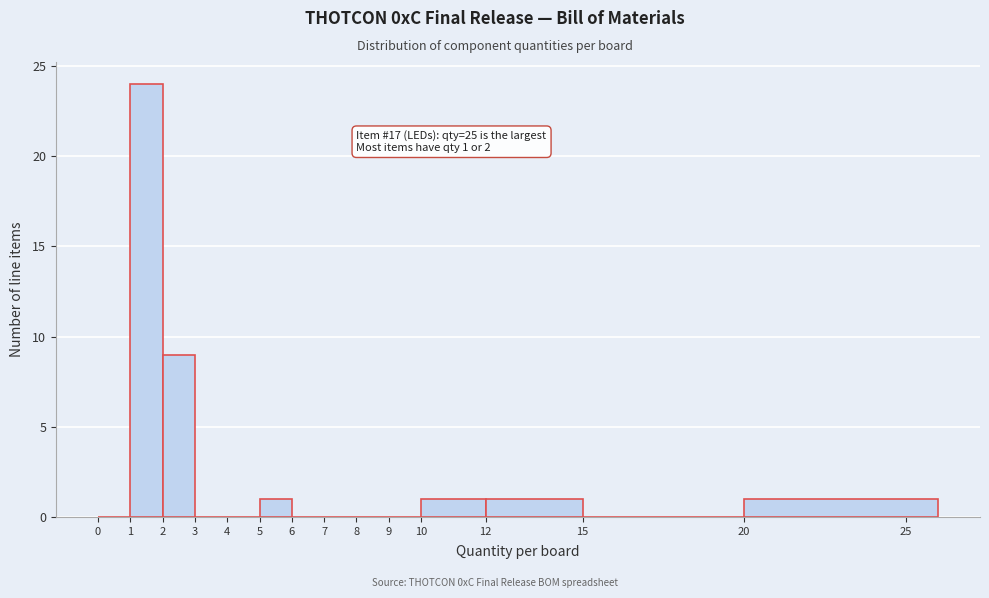

Which range on the x-axis has the tallest bar?

1 to 2